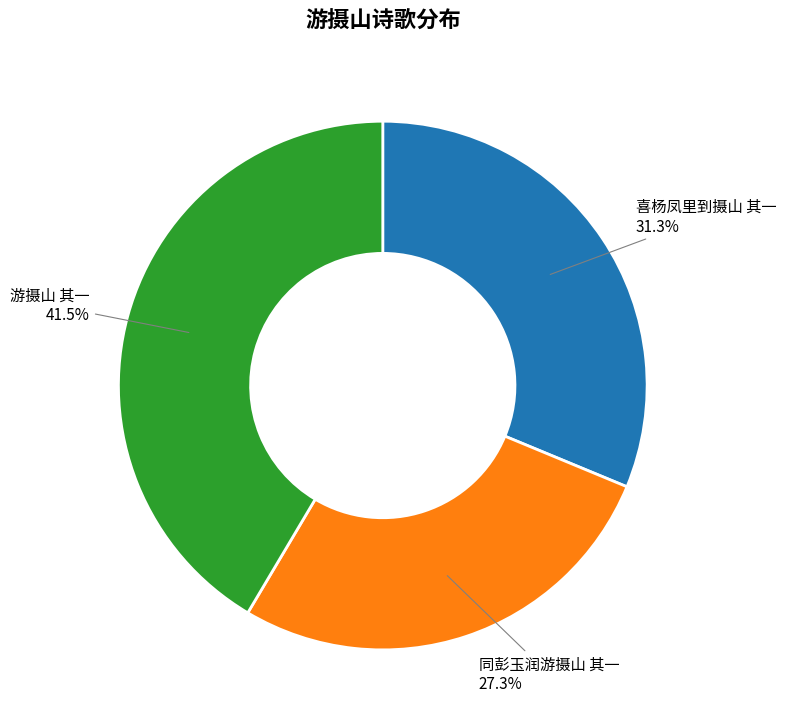

Does any single category account for the majority?

No